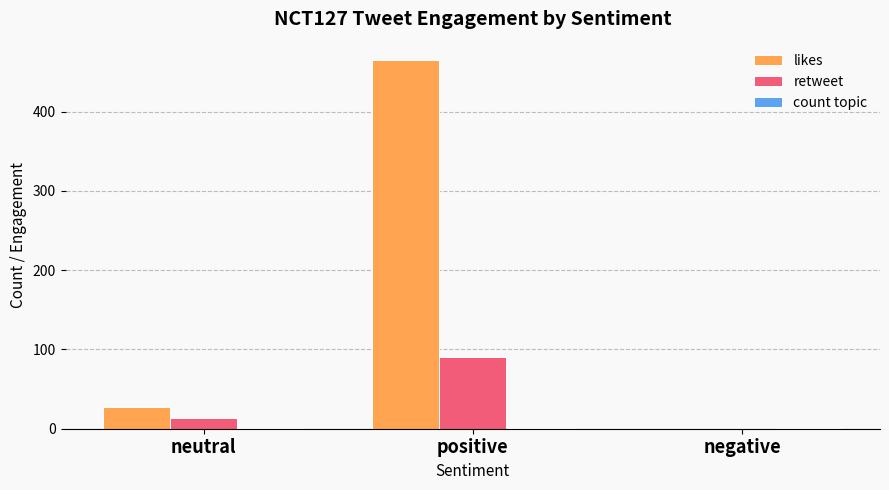

What is the total value across all series at positive?

556